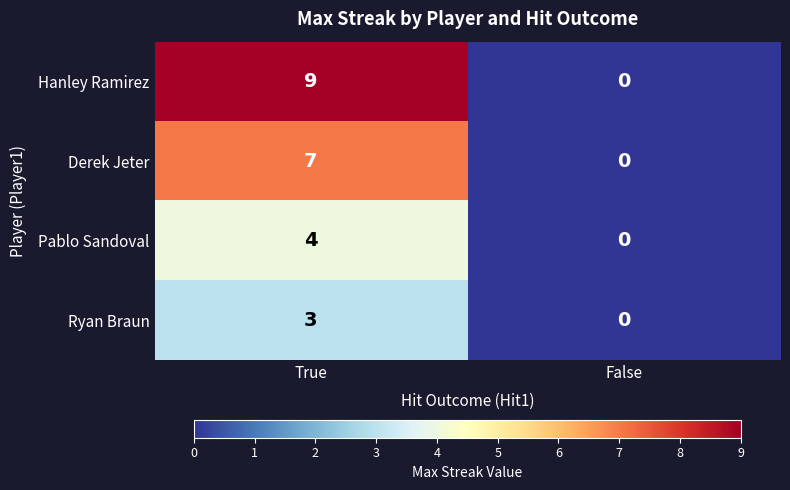

Which series has the largest total across all categories?

Hanley Ramirez